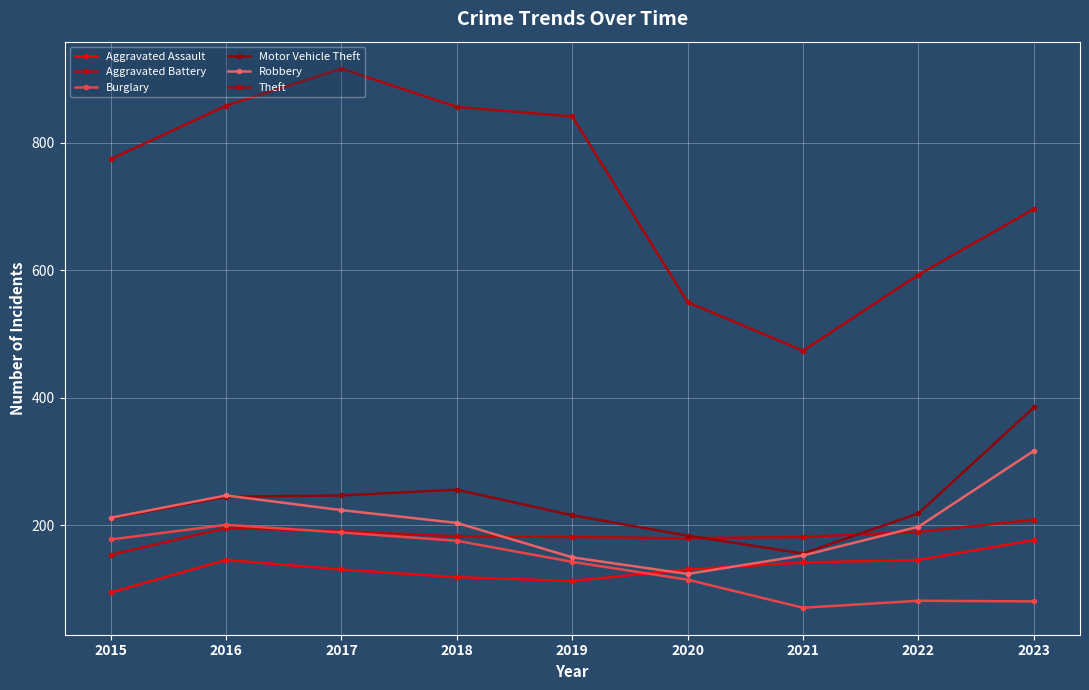

Is the value of Motor Vehicle Theft at 2022 greater than the value of Robbery at 2020?

Yes